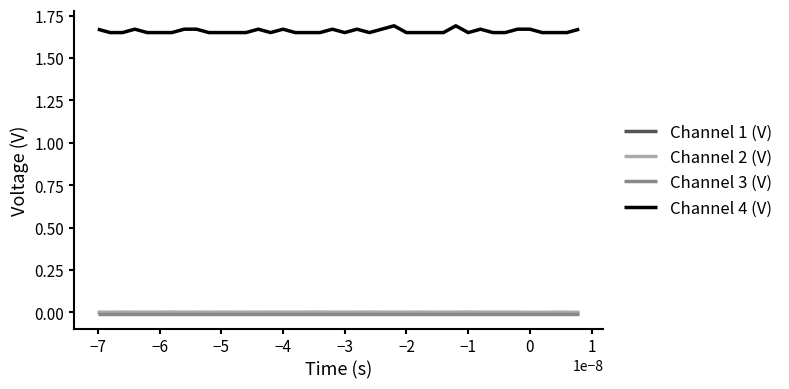

True or false: Channel 1 (V) and Channel 4 (V) cross at least once.

False